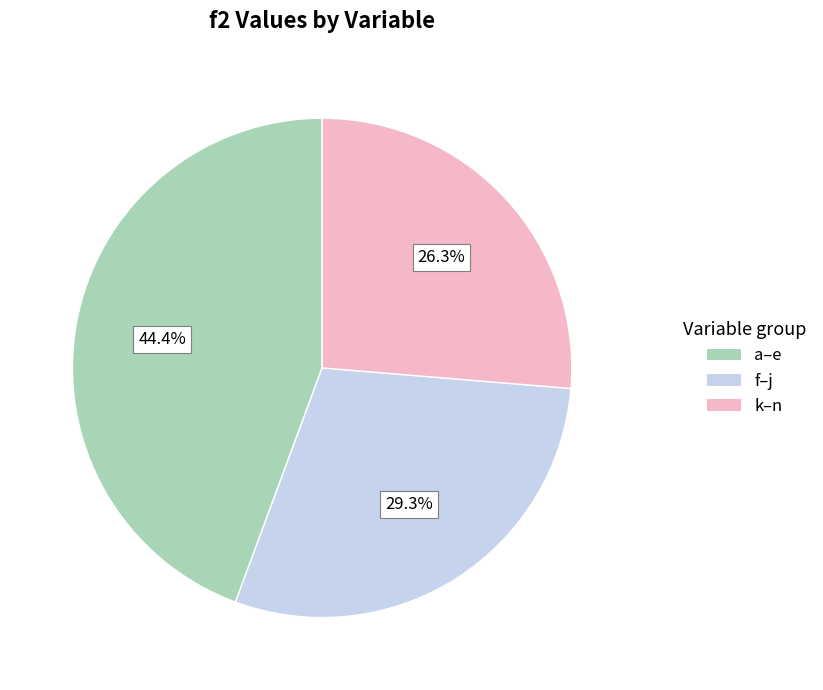

Is there any slice that represents more than half of the pie?

No